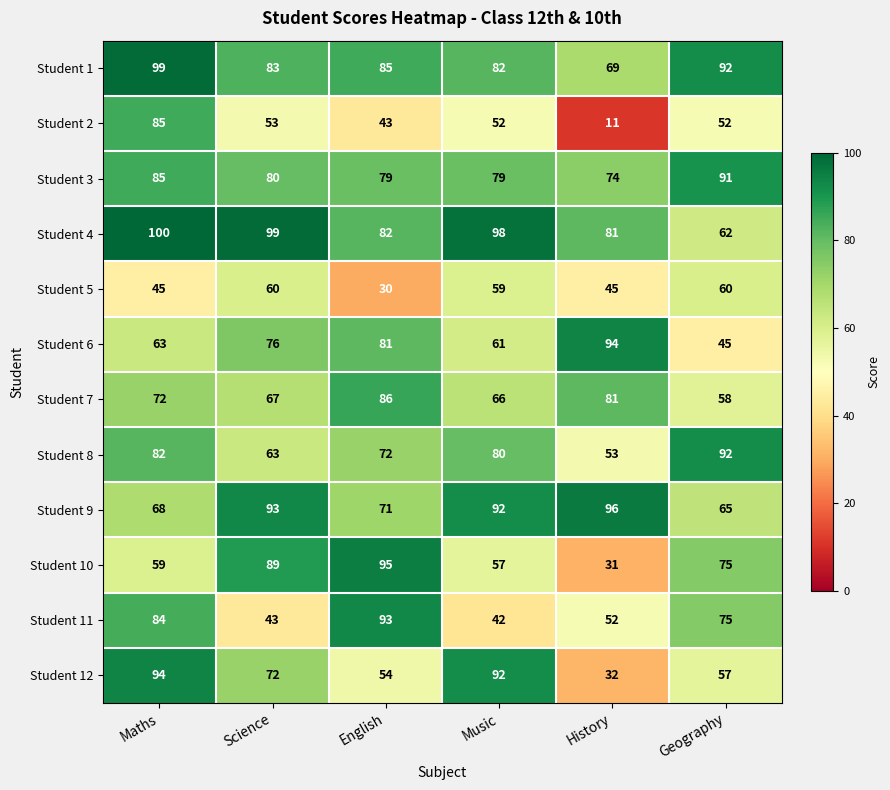

Which series has the largest total across all categories?

Student 4